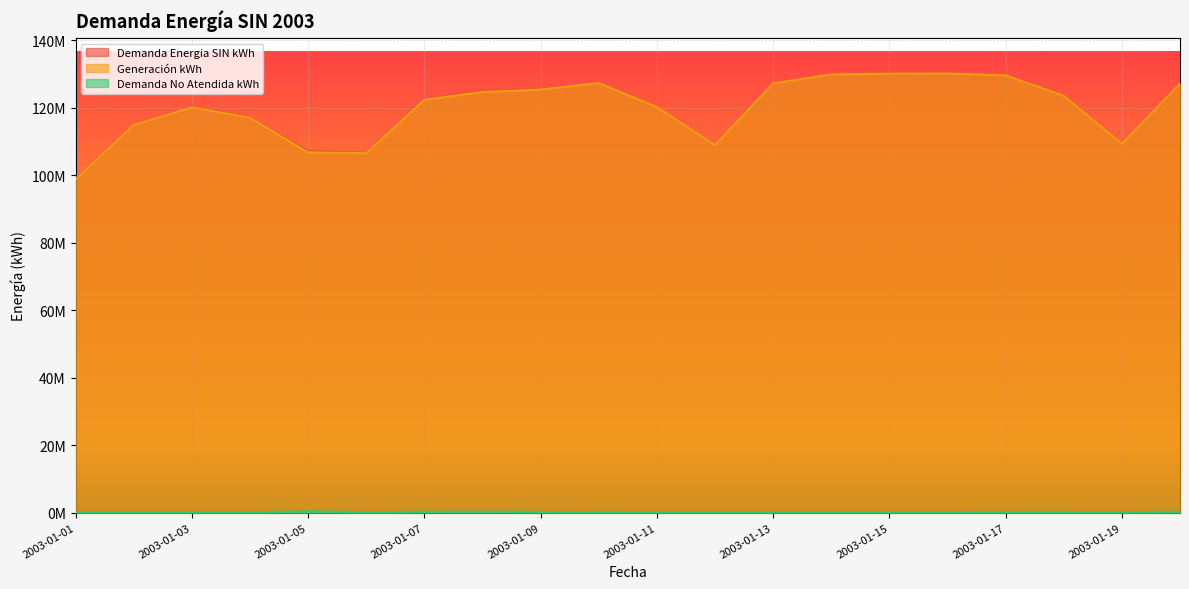

Which has a higher value, 2003-01-20 or 2003-01-18?

2003-01-20